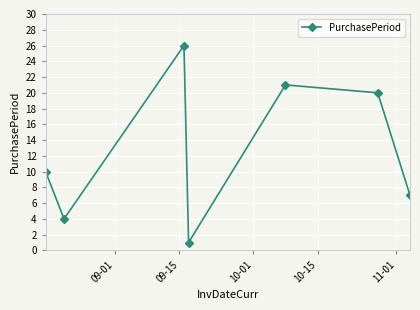

What is the greatest value displayed?

26